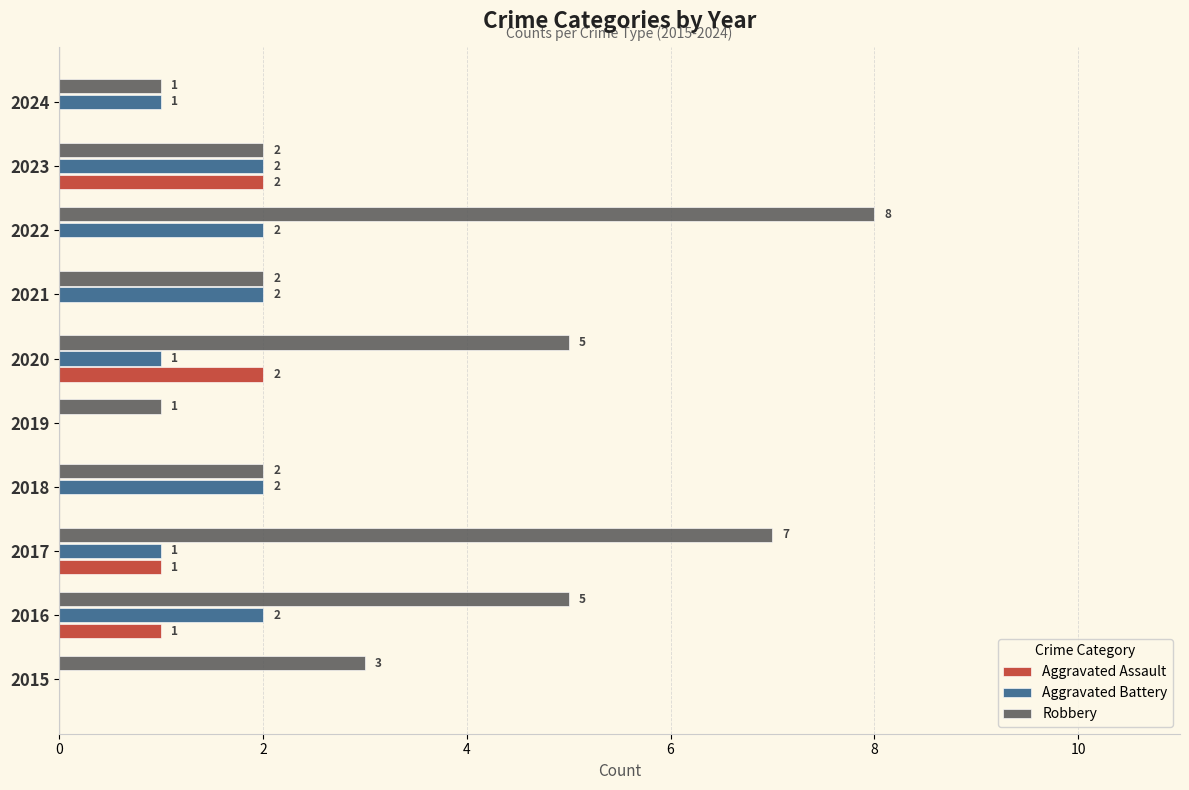

Which category has the highest value in the Robbery series?

2022